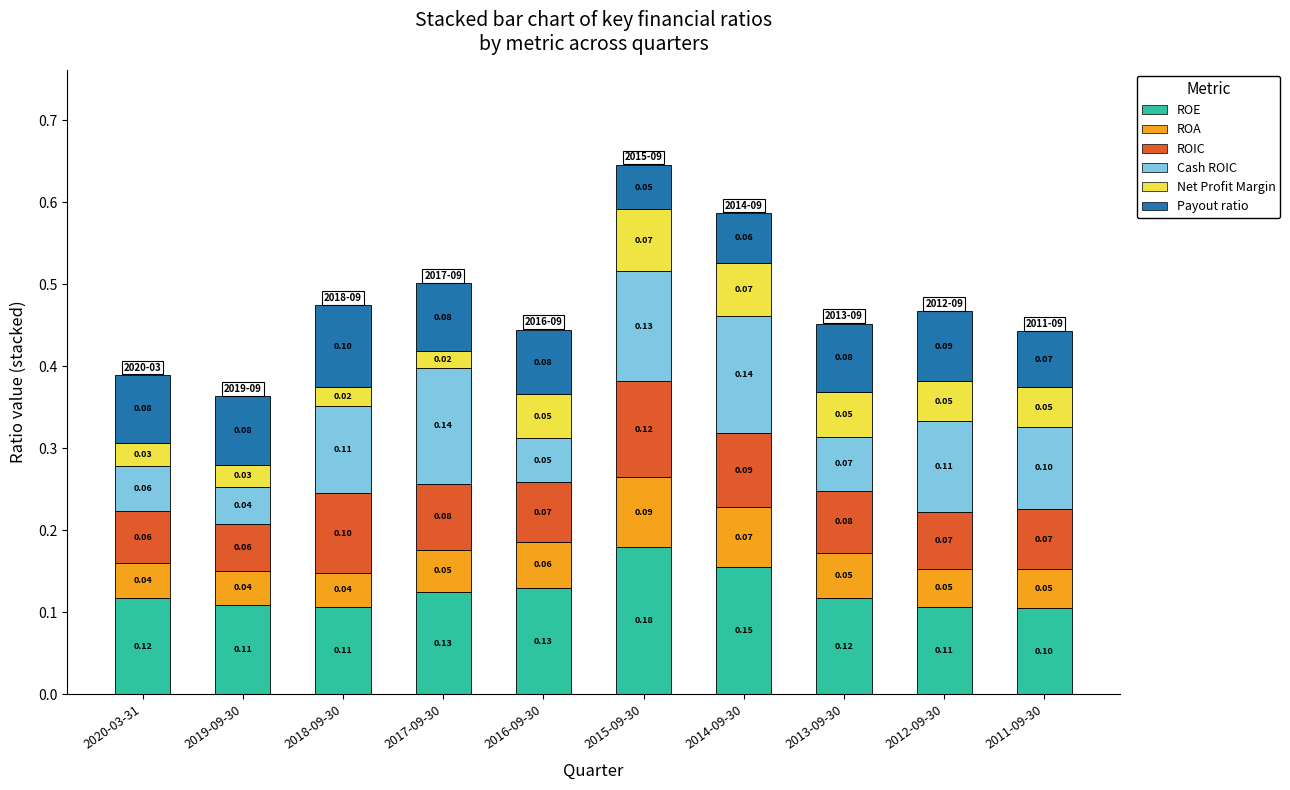

What is the total value across all series at 2012-09-30?

0.5